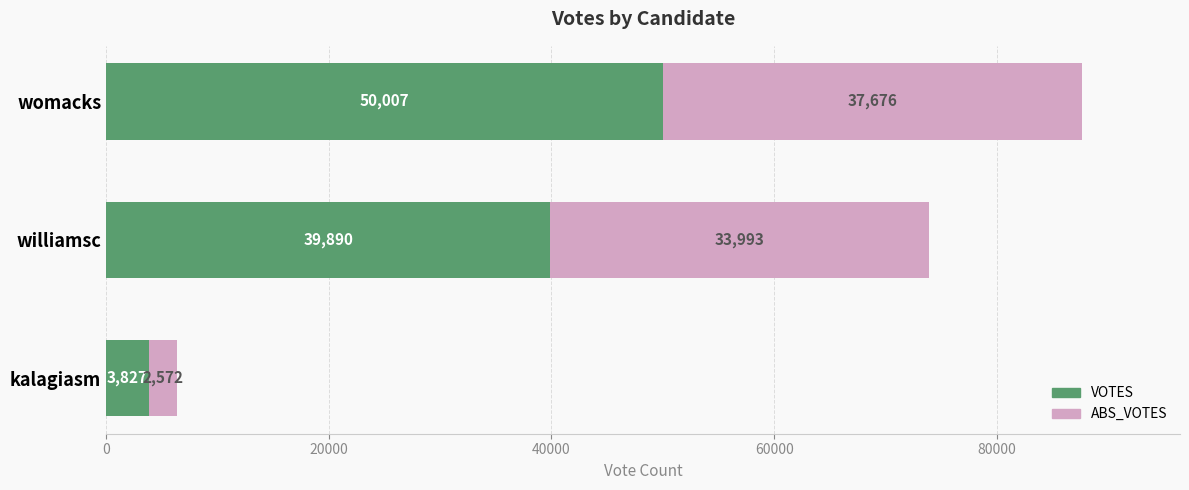

How many values in the VOTES series are below 39890?

1